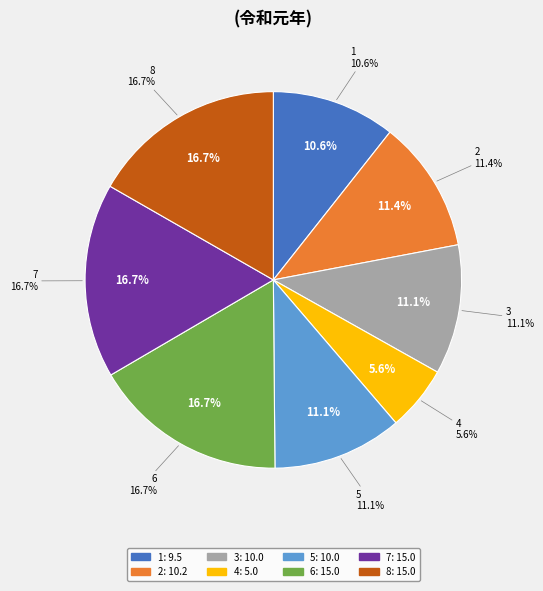

What is the change in value from 2 to 5?

-0.2